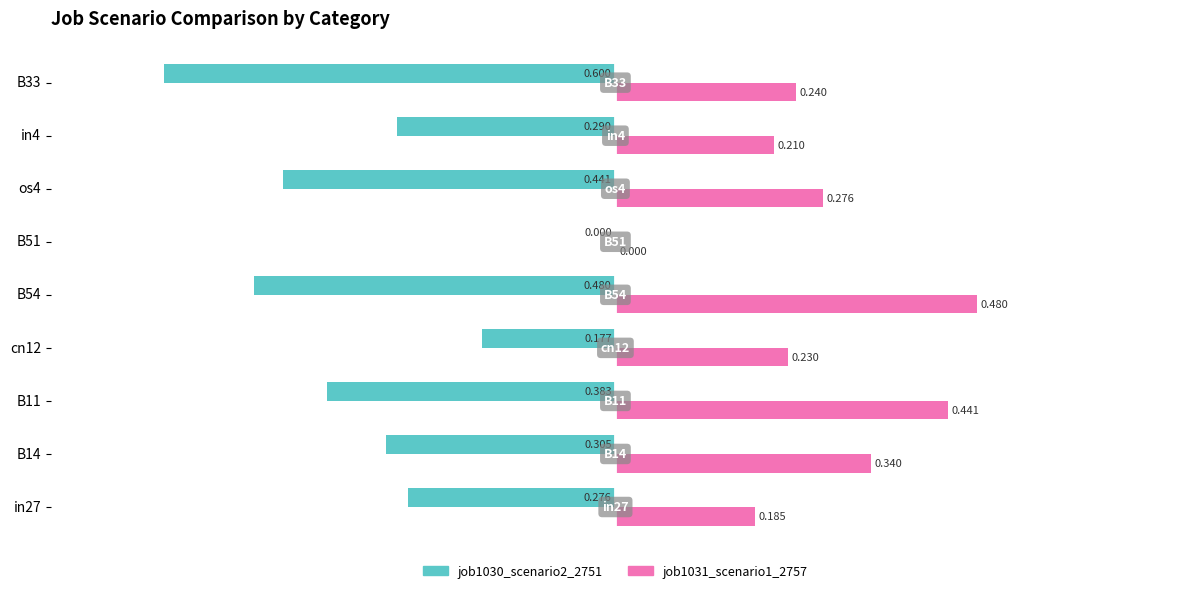

What are all the series names shown in the legend?

job1030_scenario2_2751, job1031_scenario1_2757